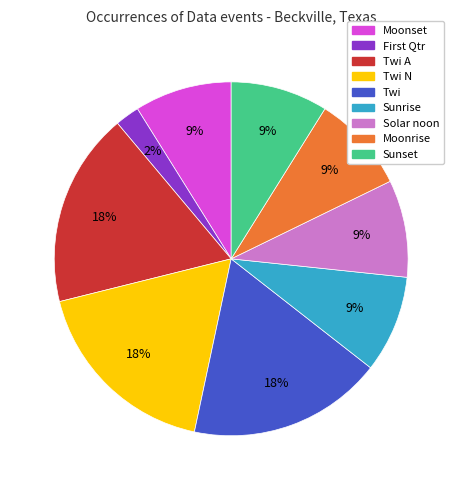

Count the number of slices in the pie.

9